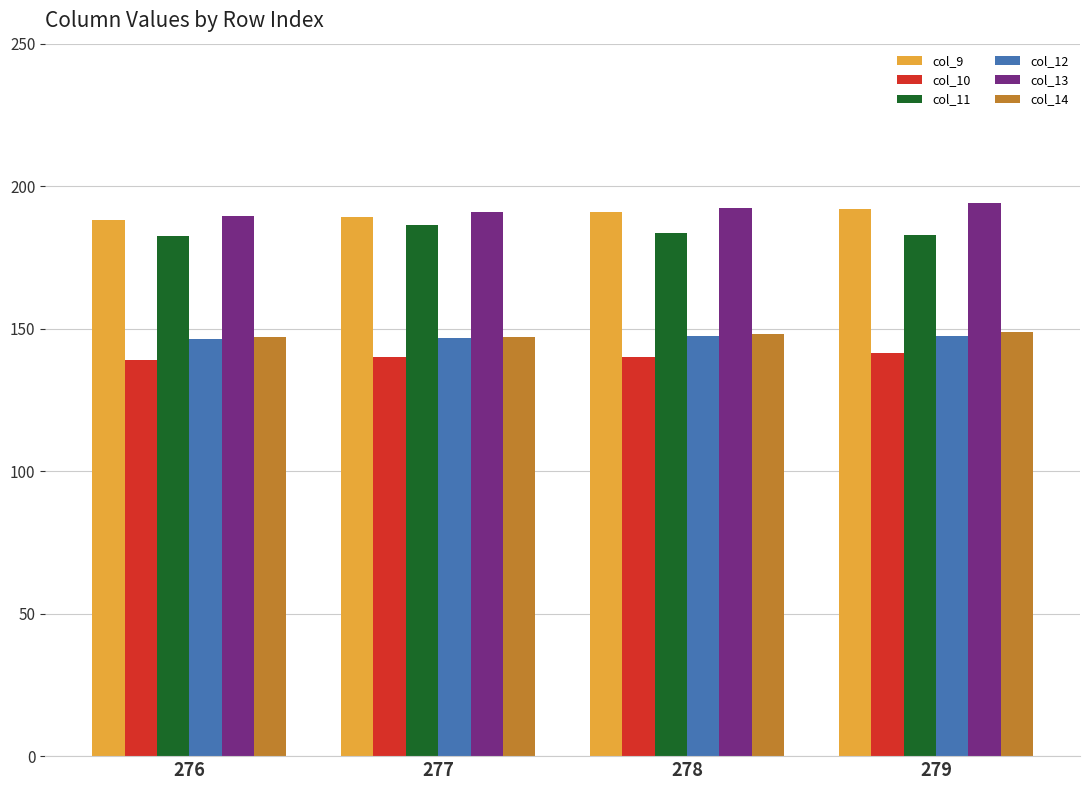

What is the value of the col_13 bar at the 1st from the left?

189.4